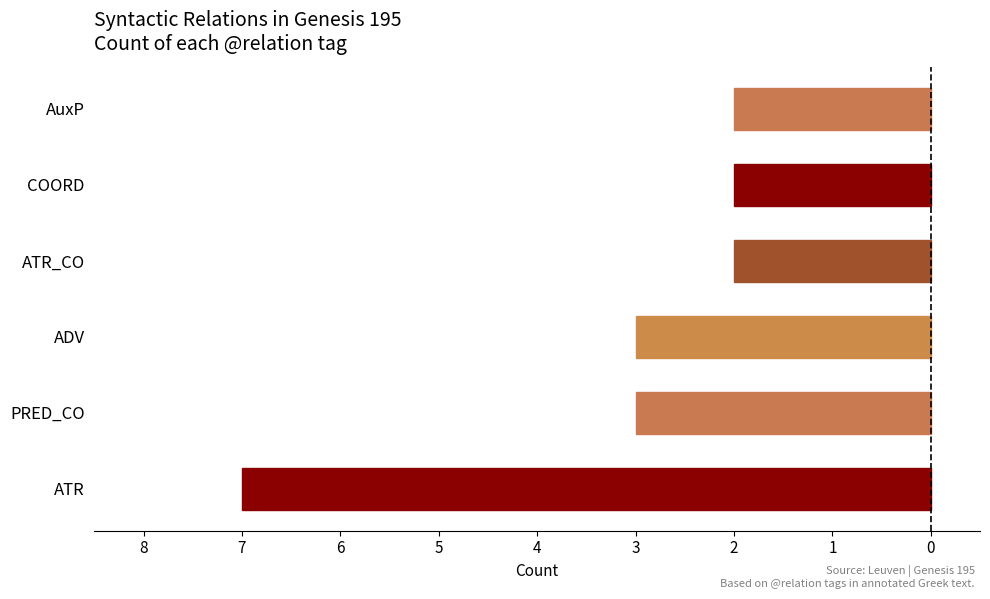

Which label corresponds to the smallest value in the chart?

AuxP